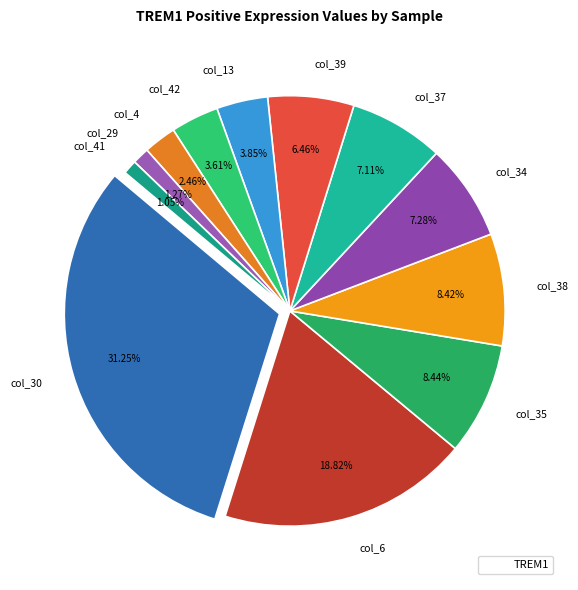

What percentage is the col_38 slice, to the nearest percent?

8%